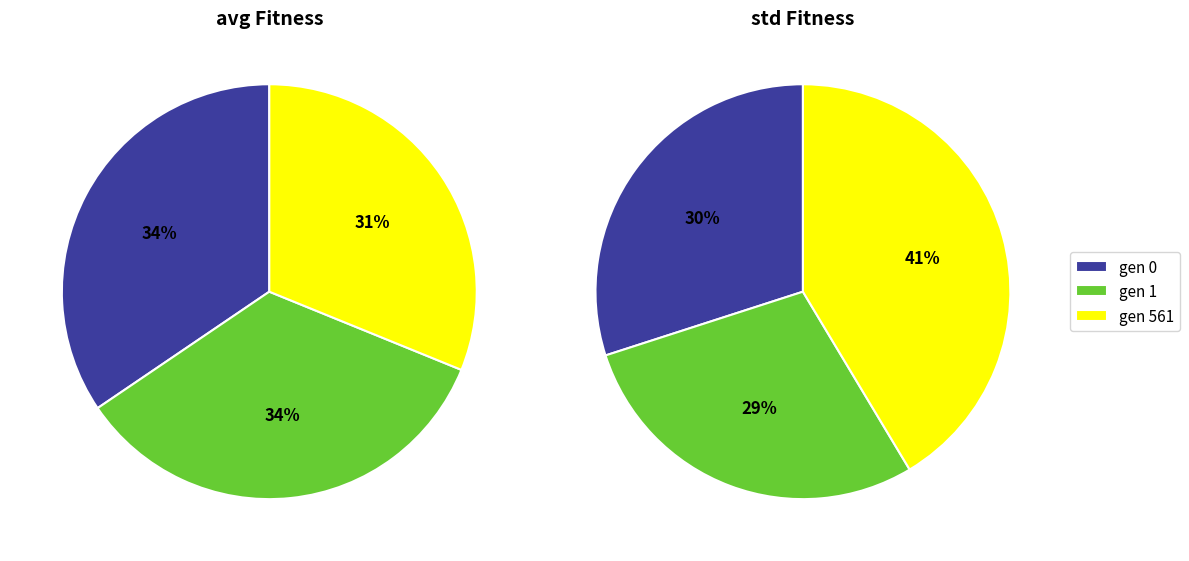

To the nearest percent, what percentage of the pie is gen 1?

29%